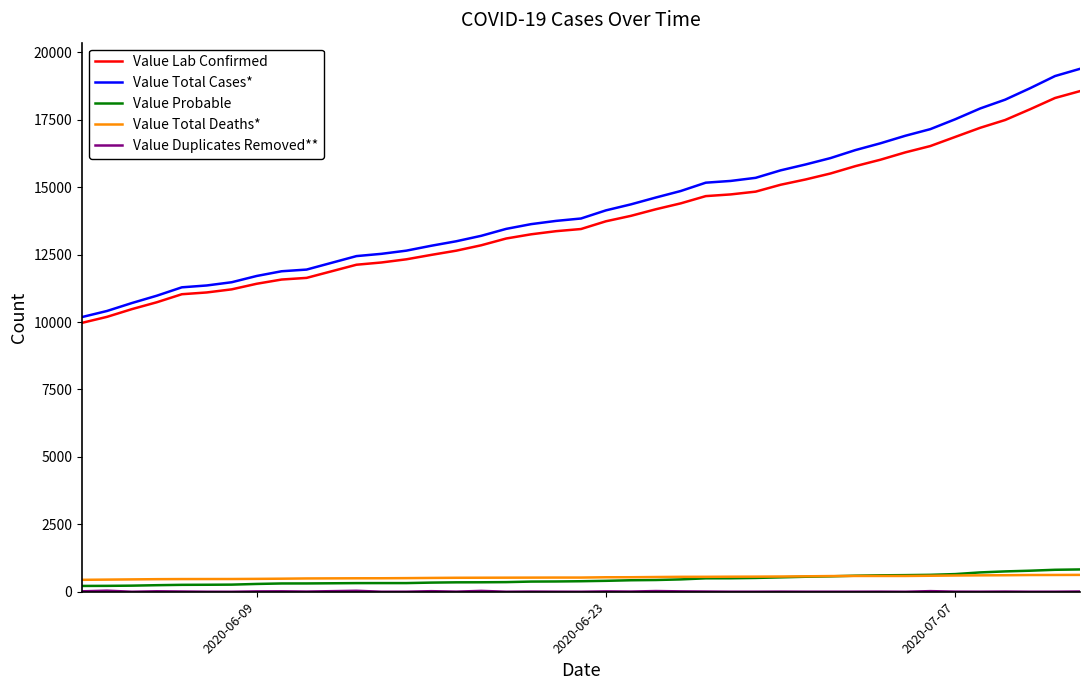

Which series has the largest range (max minus min)?

Value Total Cases*